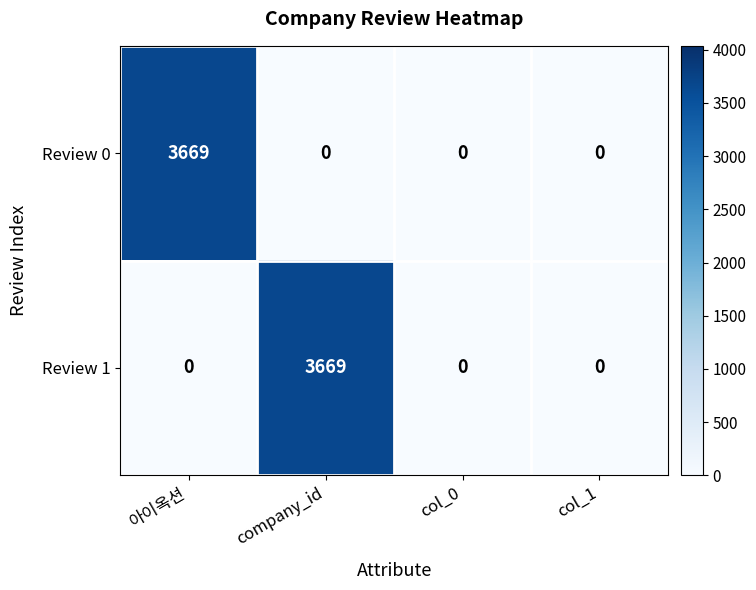

What is the maximum value shown in the chart?

3669